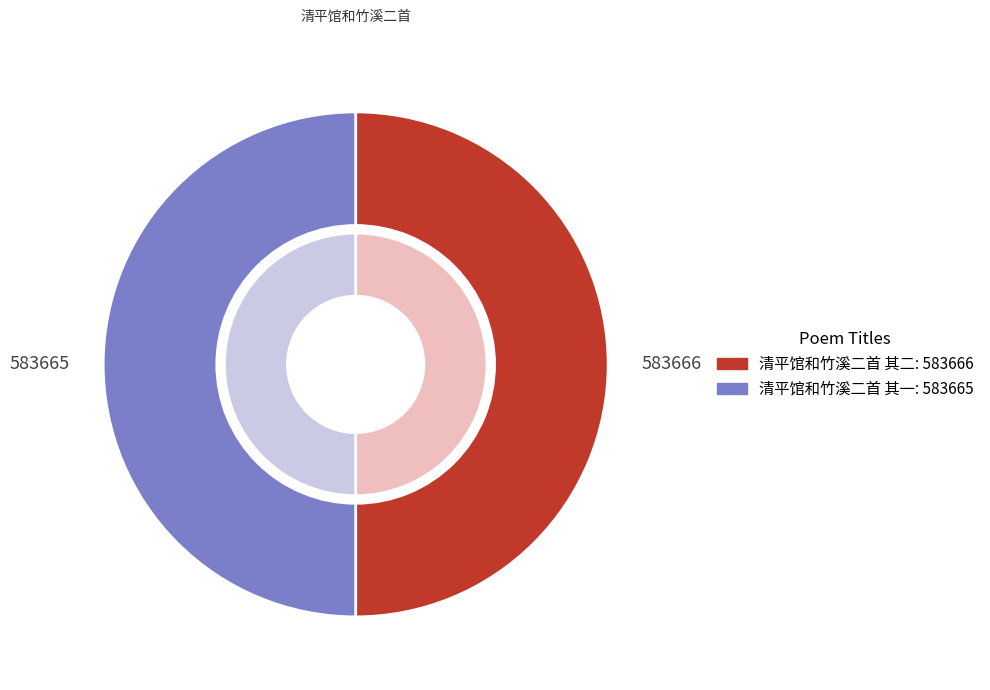

Rank the categories by value from lowest to highest.

清平馆和竹溪二首 其一, 清平馆和竹溪二首 其二